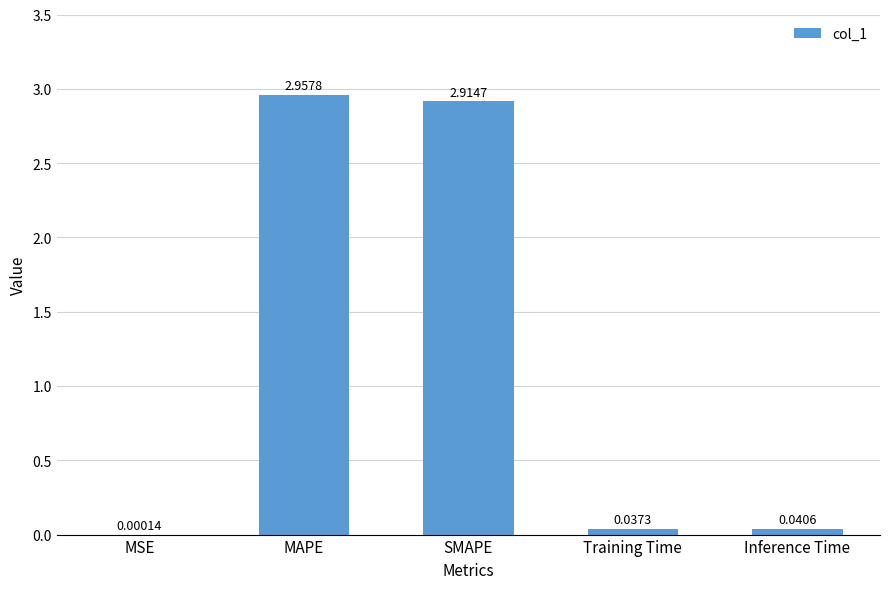

Which has a higher value, MSE or Inference Time?

Inference Time